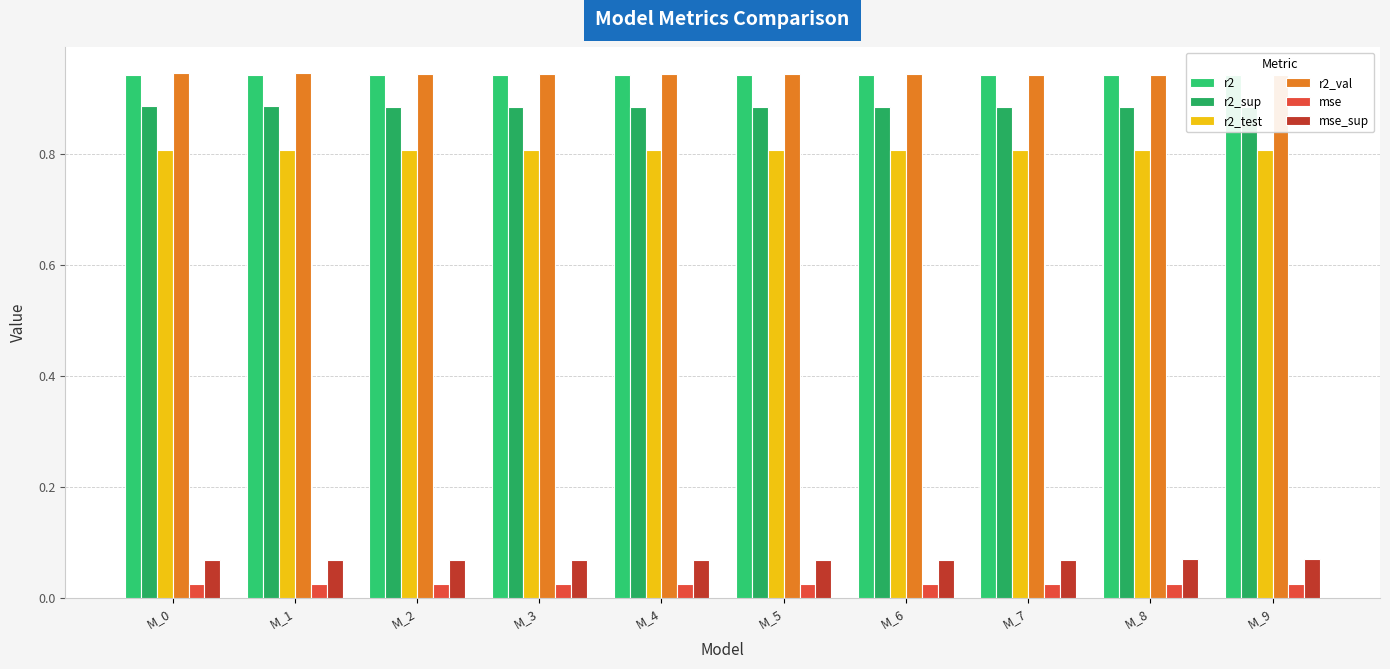

Rank the categories by r2_sup value from lowest to highest.

M_9, M_8, M_7, M_6, M_5, M_4, M_3, M_2, M_1, M_0